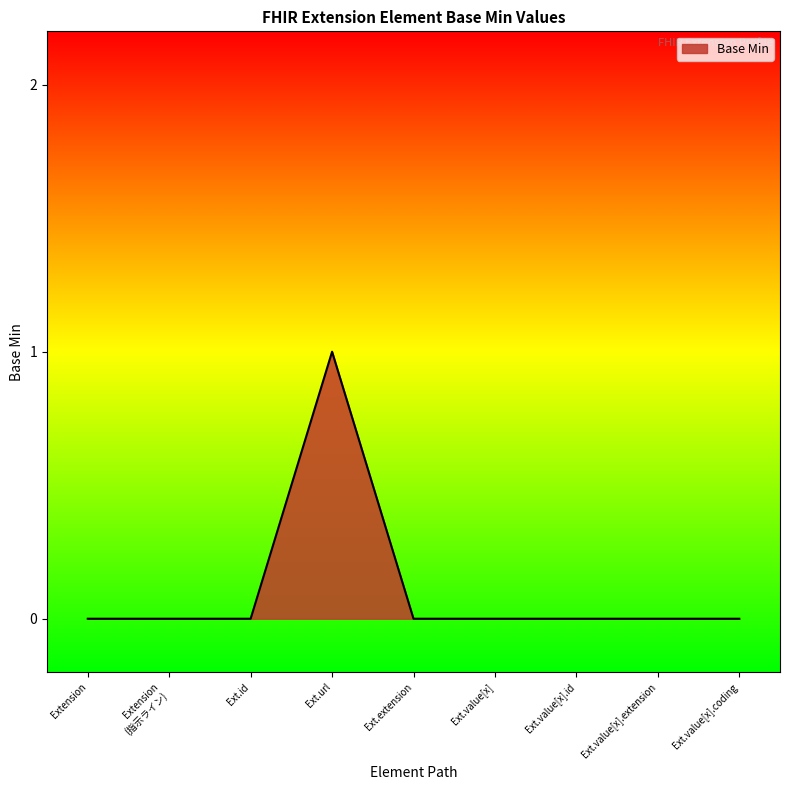

The value at Ext.id is 0. True or false?

True